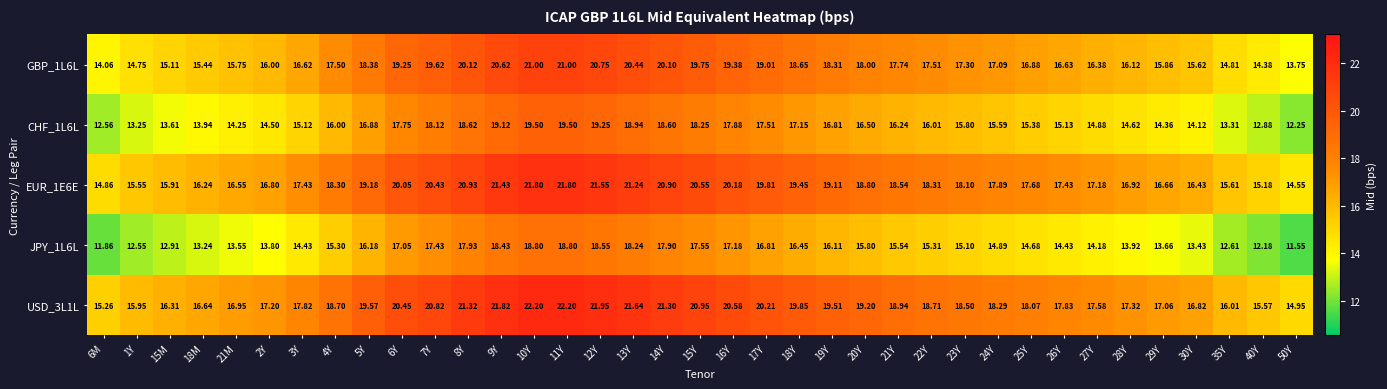

How many data points does each series have?

37